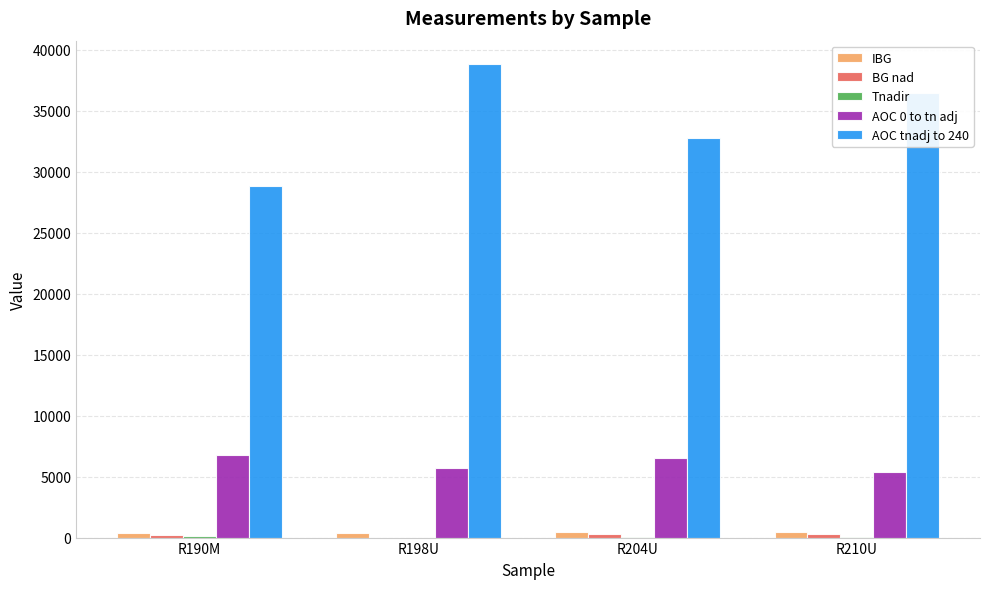

Is the value of IBG at R204U greater than the value of AOC 0 to tn adj at R204U?

No